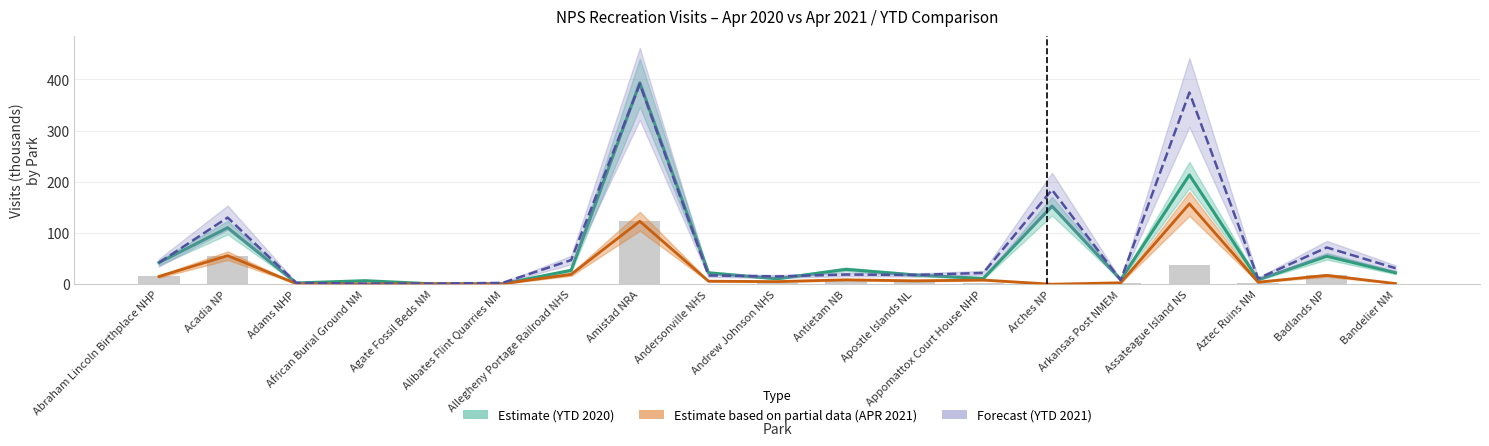

Between Abraham Lincoln Birthplace NHP and Assateague Island NS, which is larger?

Assateague Island NS